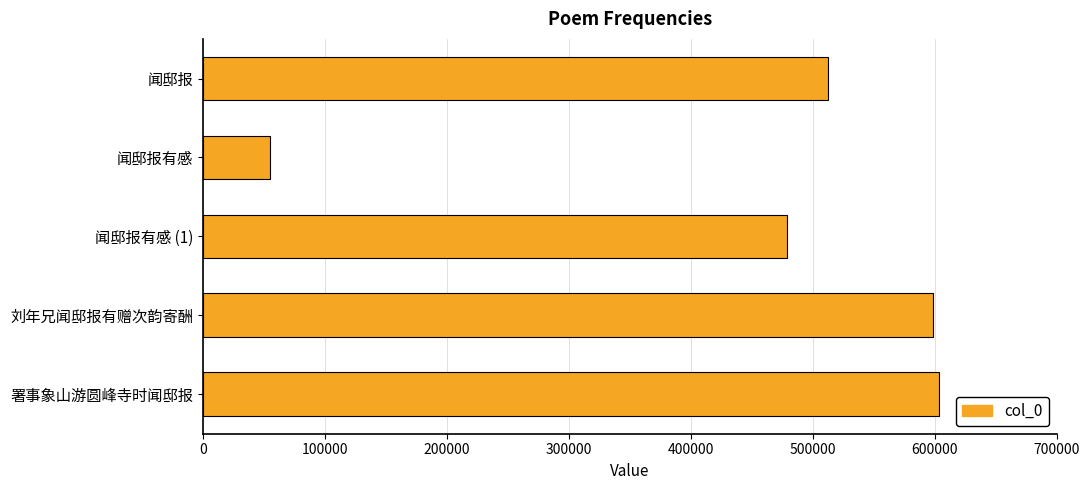

What is the maximum value shown in the chart?

603258